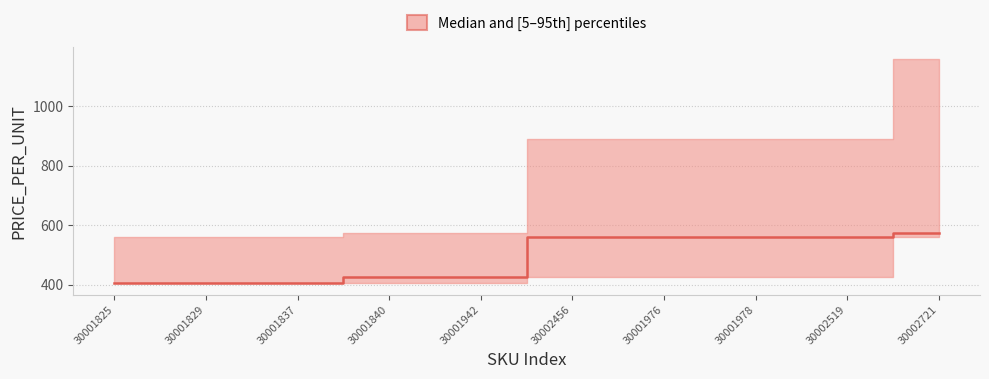

True or false: the data shows 403.7 at 30001840.

True